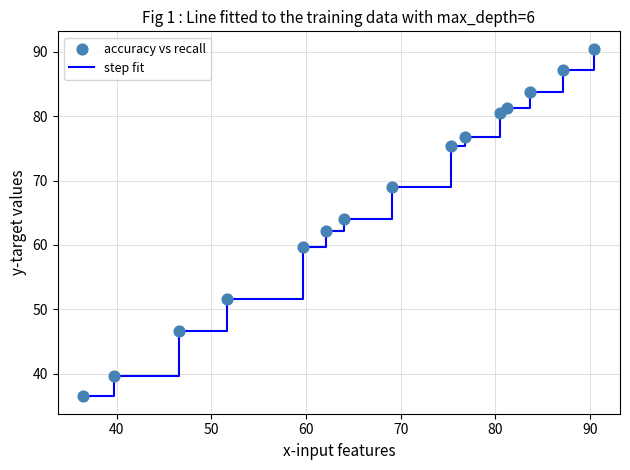

What is the maximum value shown in the chart?

90.5